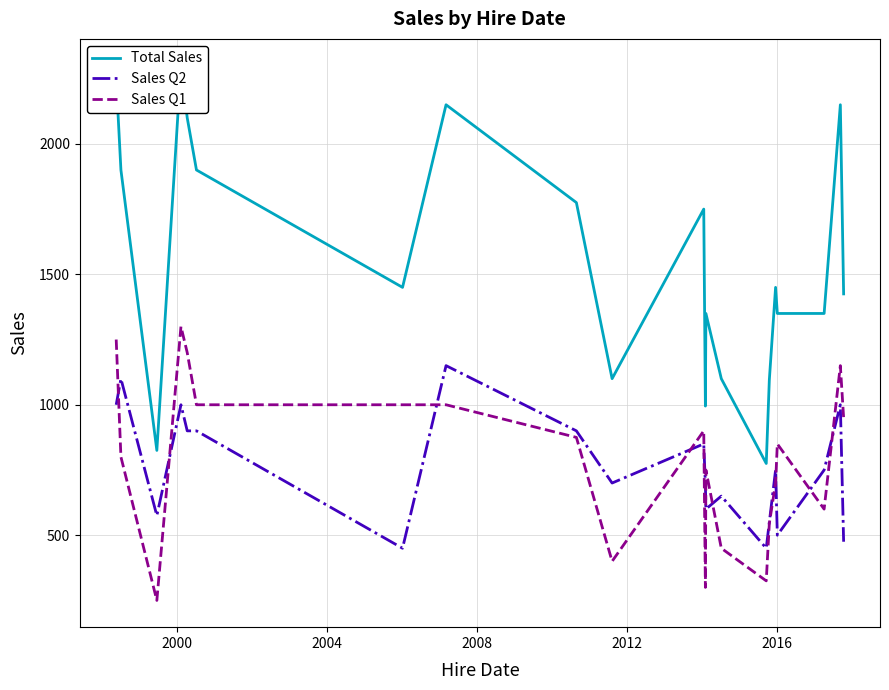

How many intersections are there between Sales Q2 and Sales Q1?

10